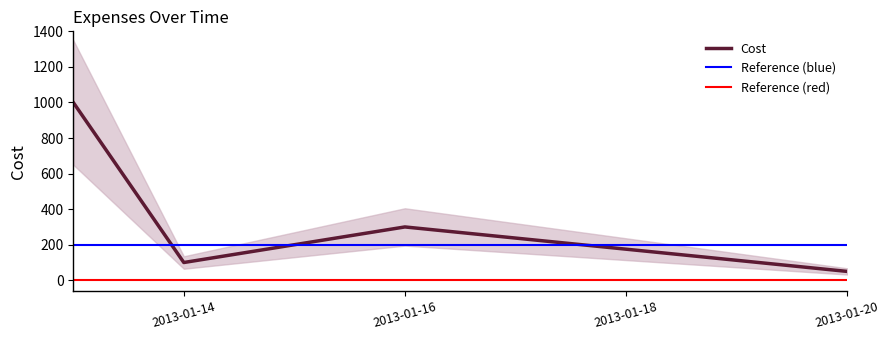

List the labels in order of value, largest first.

2013-01-13, 2013-01-16, 2013-01-14, 2013-01-20